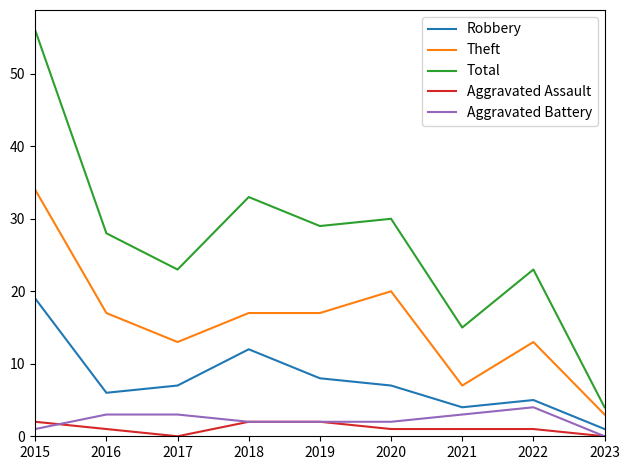

Rank the series at 2017 from highest to lowest value.

Total, Theft, Robbery, Aggravated Battery, Aggravated Assault